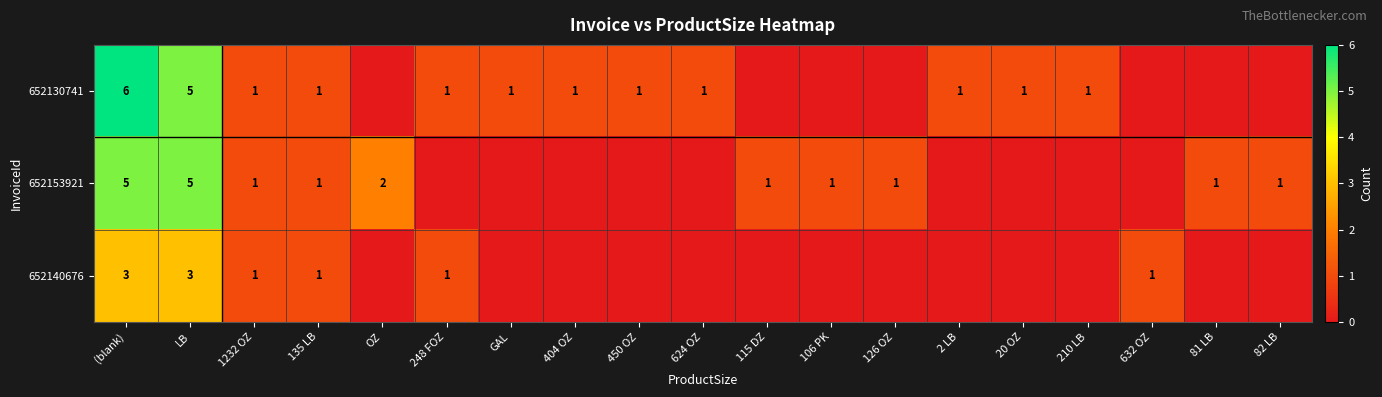

What is the approximate value of 652130741 at 248 FOZ?

1